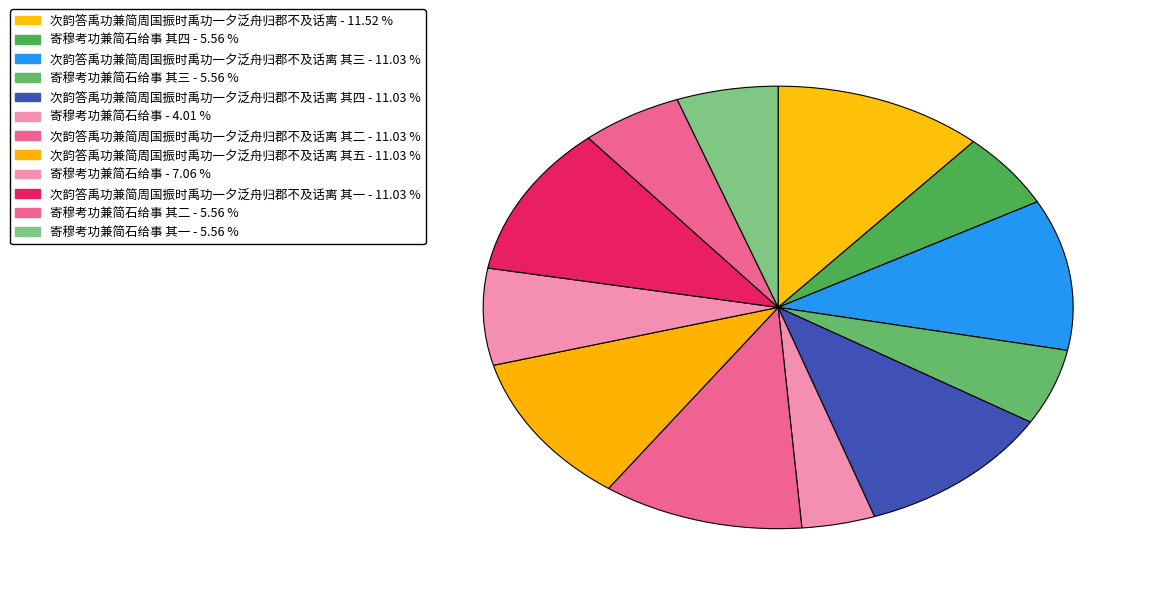

Is there any slice that represents more than half of the pie?

No